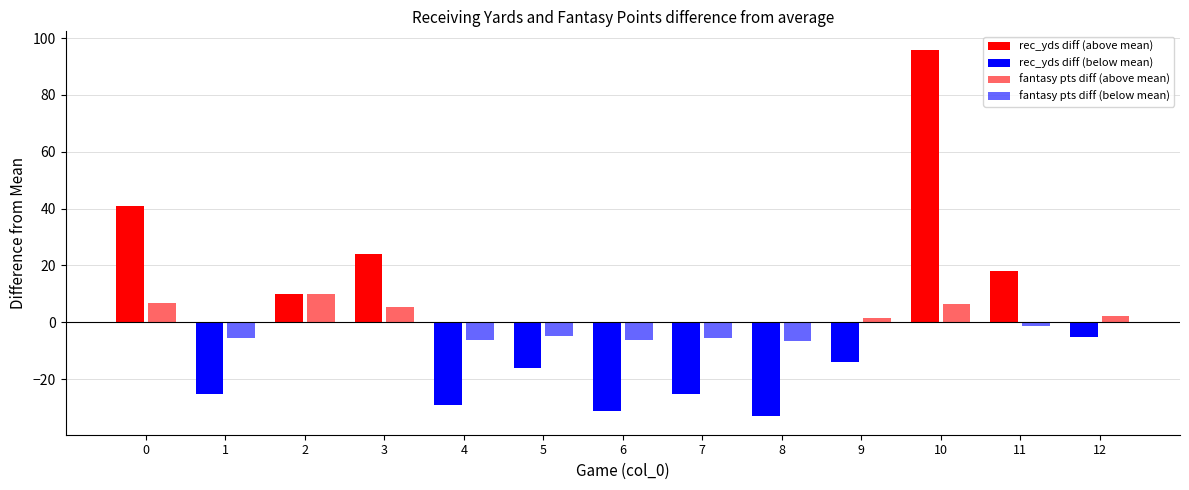

Which has a higher value, 7 or 8?

7